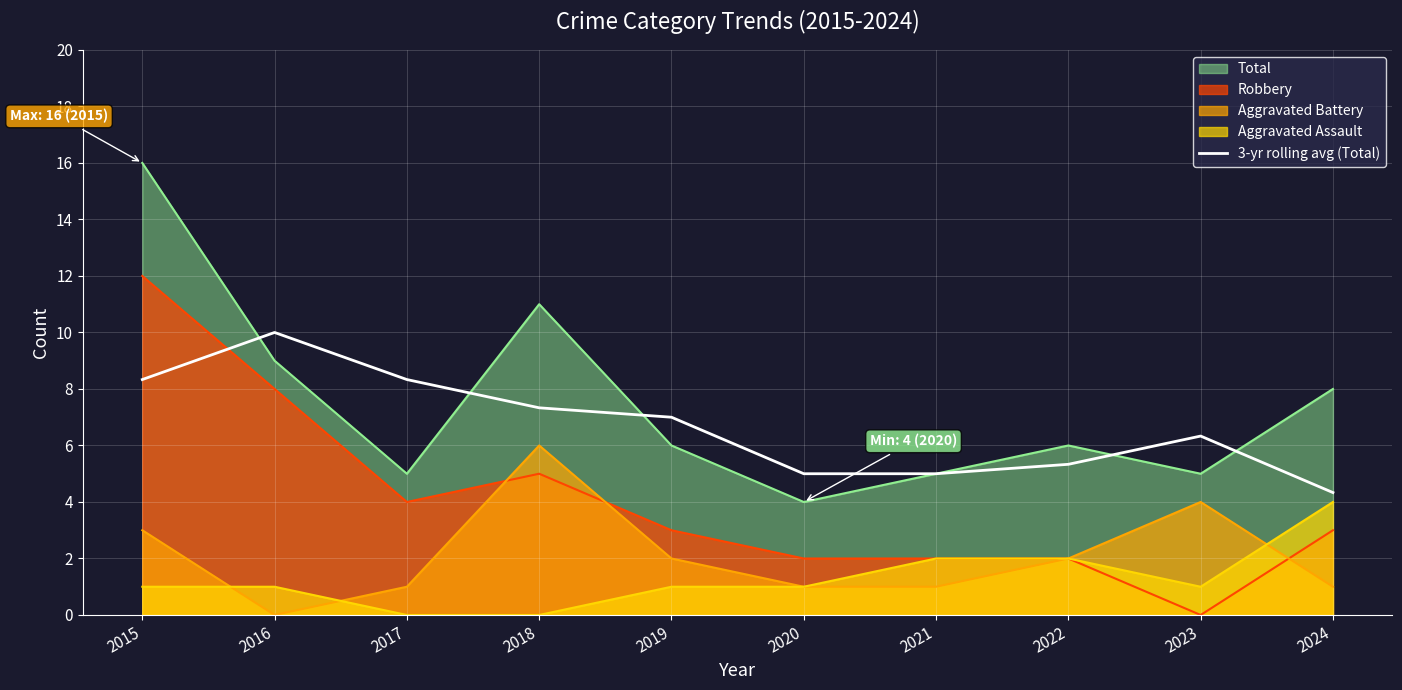

True or false: Total and Aggravated Assault intersect in this chart.

False